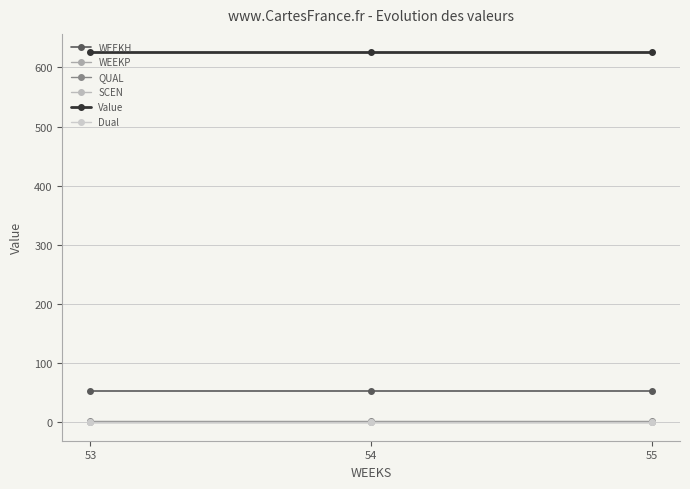

What is the lowest value of the QUAL series?

2.0